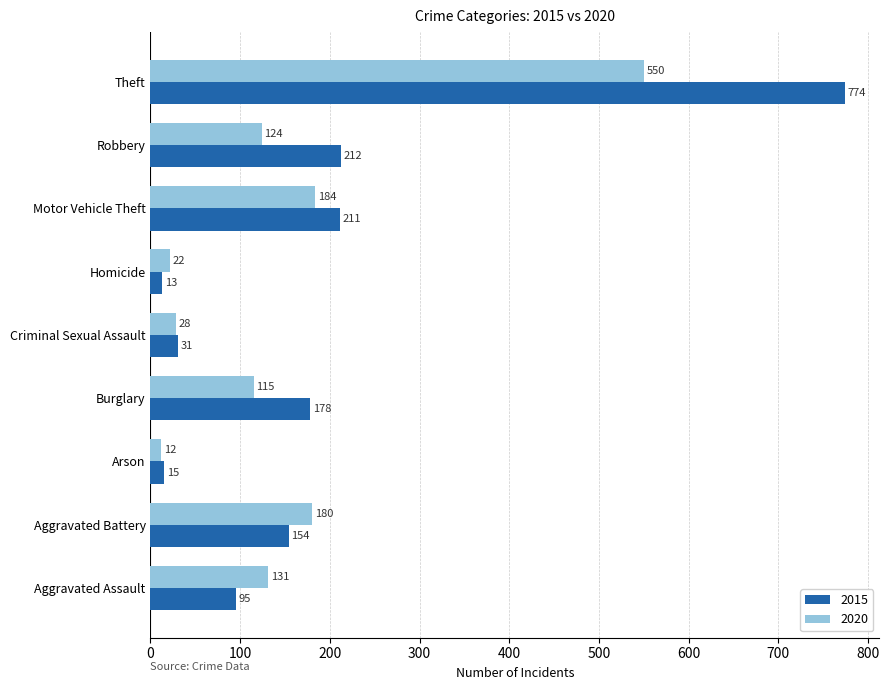

At which label is 2020 closest to 281?

Motor Vehicle Theft